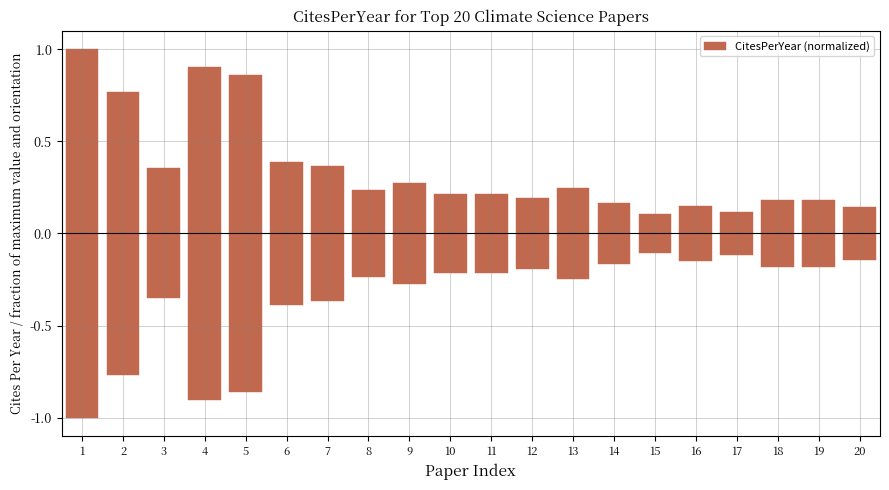

Which has a higher value, 12 or 13?

13